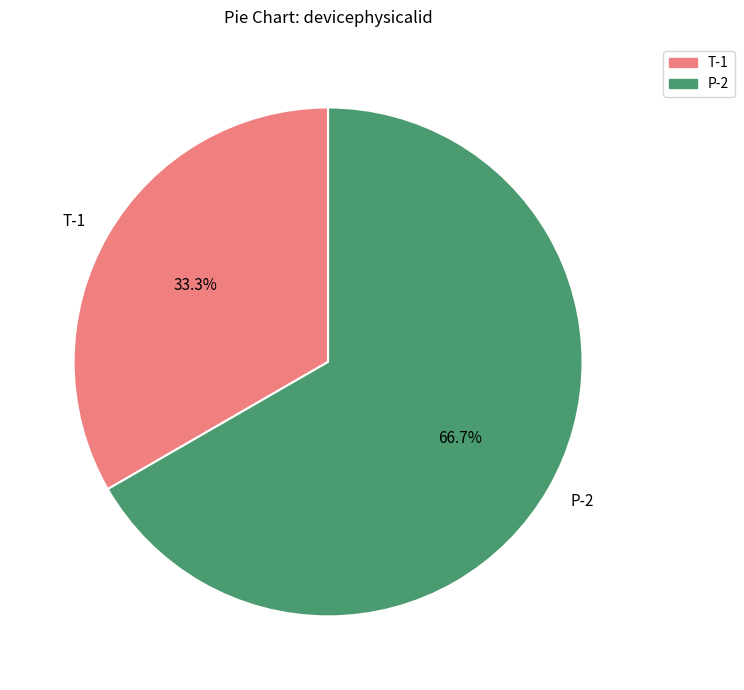

How many slices are in this pie chart?

2